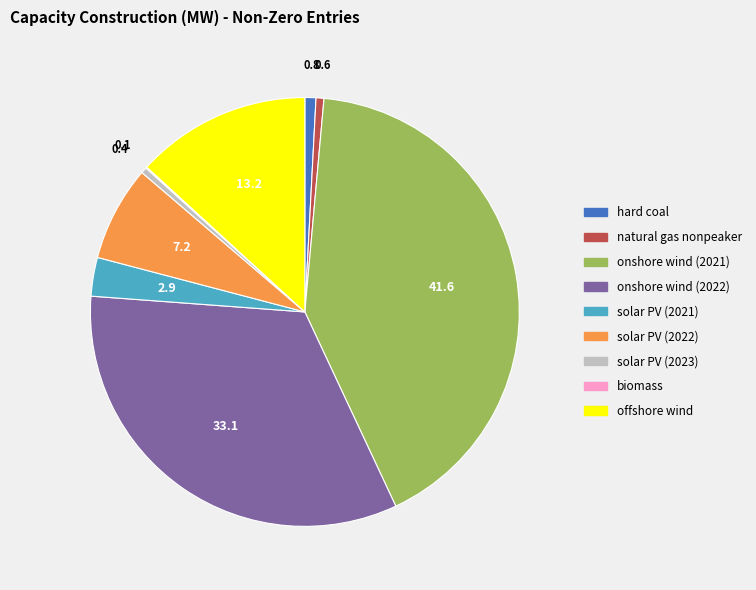

Is the sum of solar PV (2021) and natural gas nonpeaker greater than half?

No